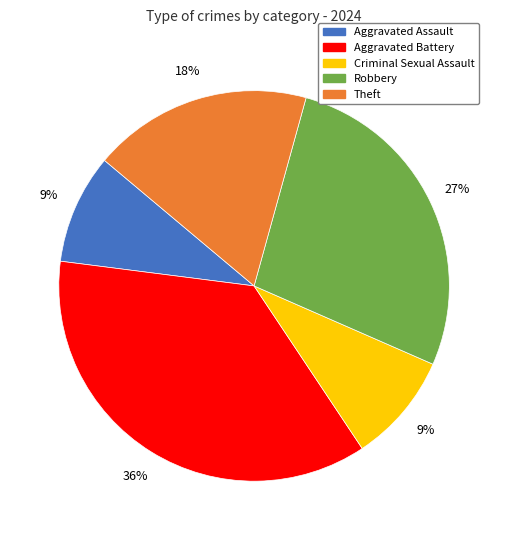

Which category has the biggest portion of the pie?

Aggravated Battery